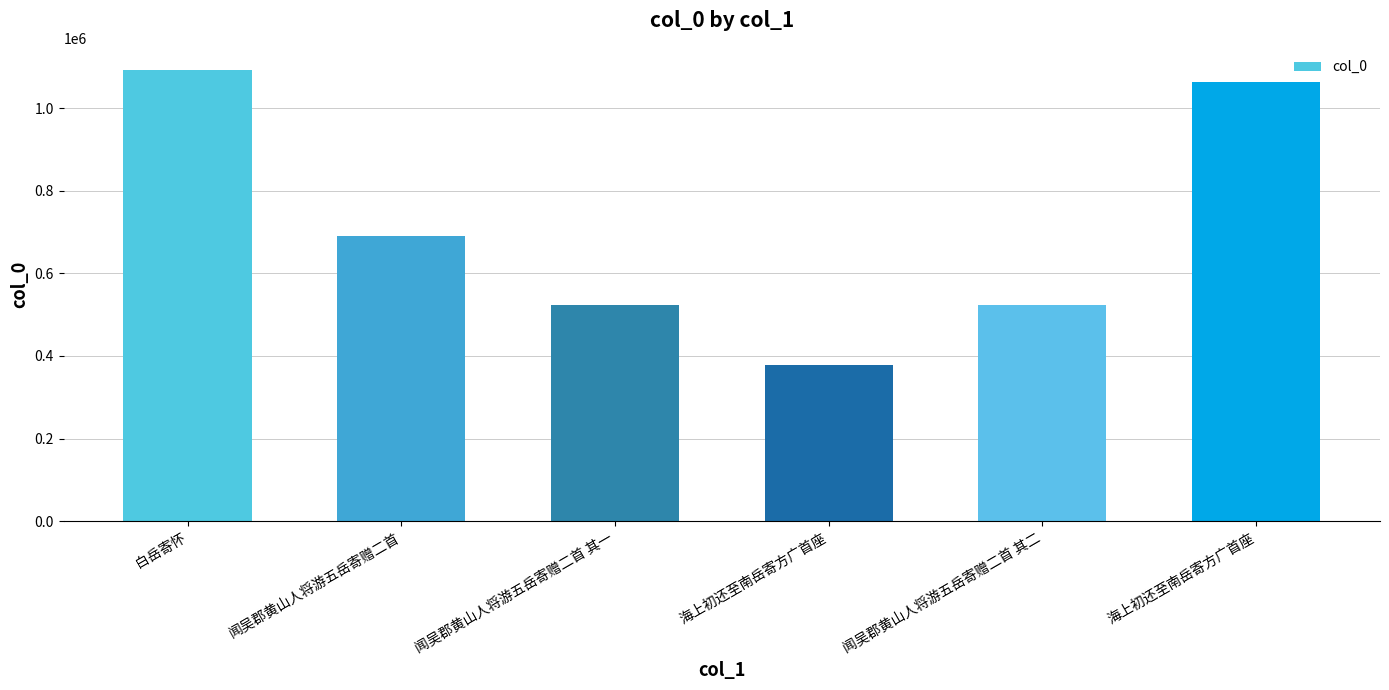

How many categories are shown in the chart?

6